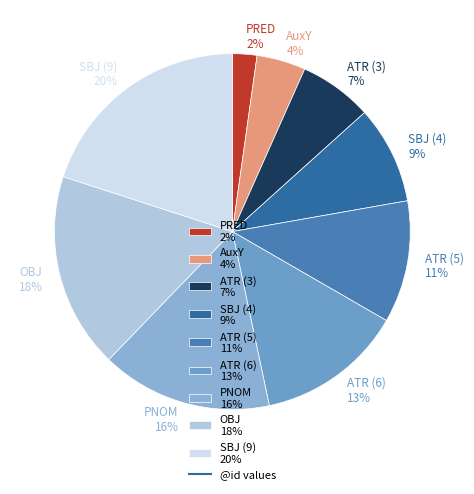

Is the sum of ATR (5) 11% and AuxY 4% greater than half?

No